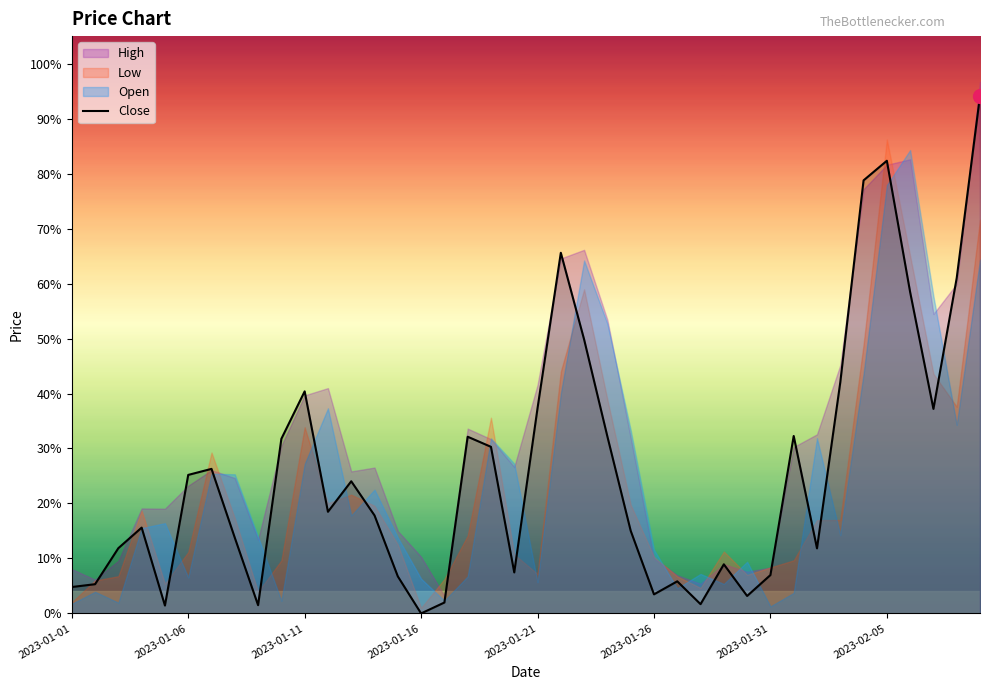

What is the difference between the values at 20 and 34?

0.4